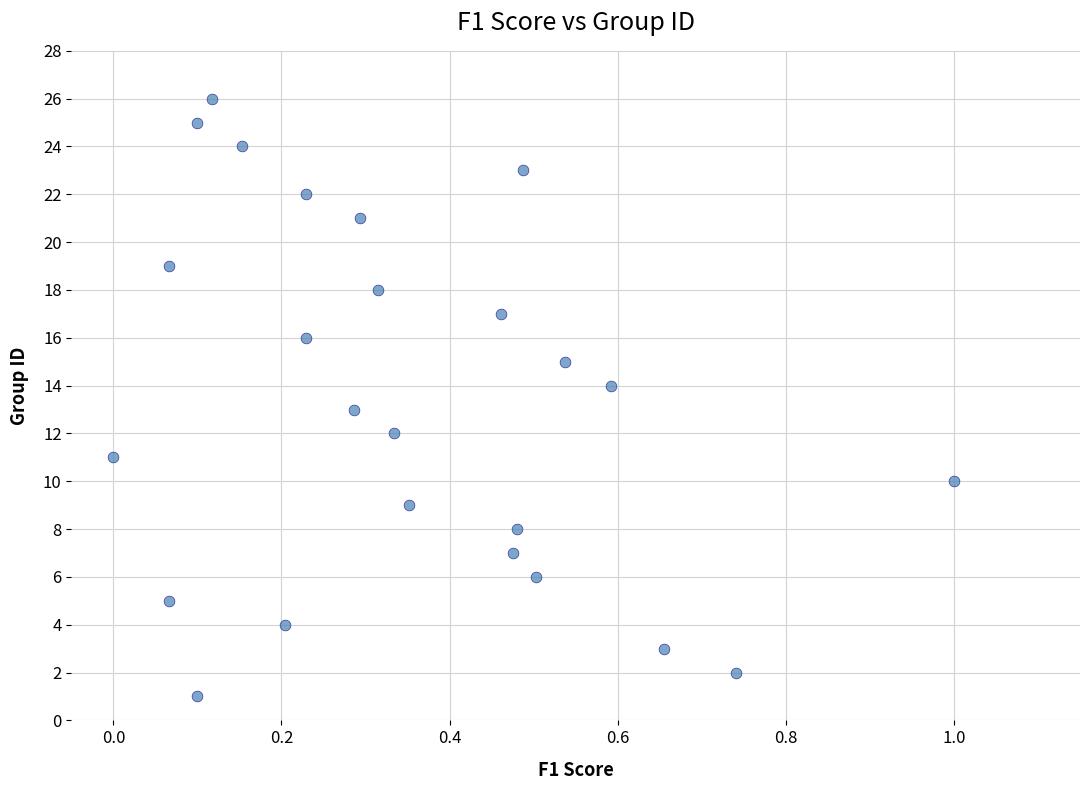

What is the range of Y values (max minus min)?

25